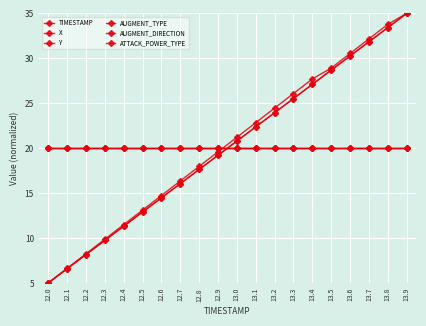

Does the chart have visible grid lines?

Yes